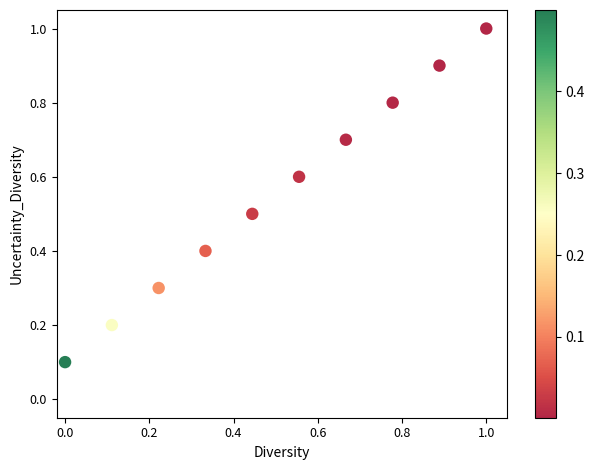

What is the range of Y values (max minus min)?

0.9